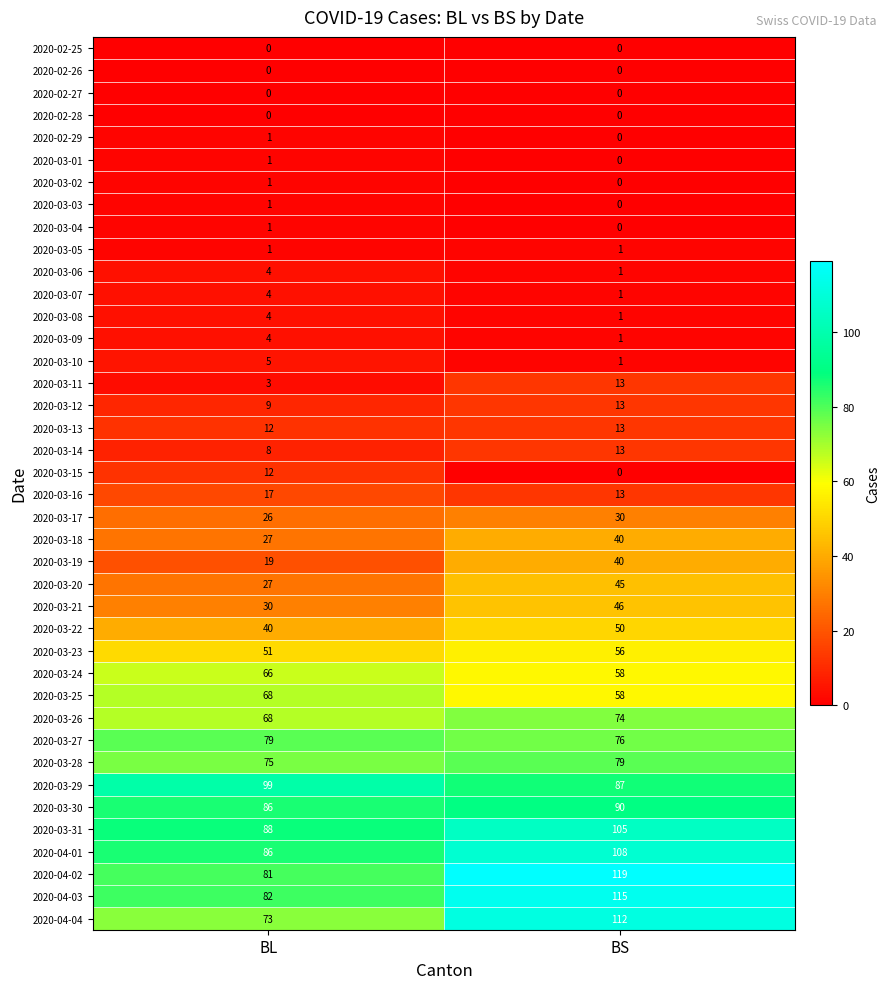

True or false: 2020-02-25 has a value of 0 at BS.

True